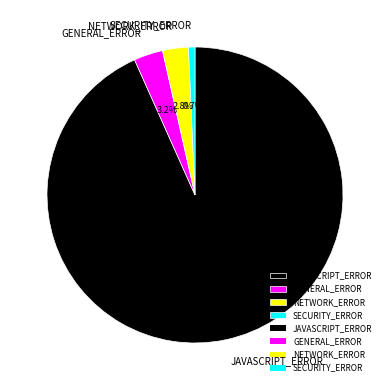

To the nearest percent, what portion does NETWORK_ERROR represent?

3%